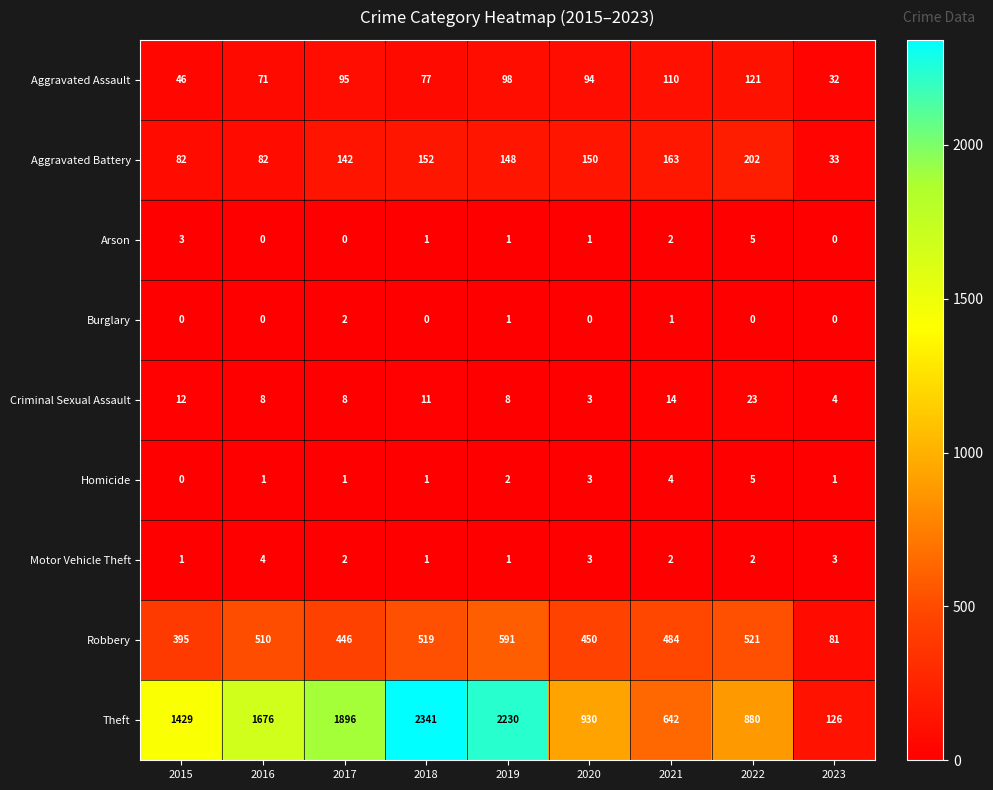

Which series has the widest spread of values?

Theft